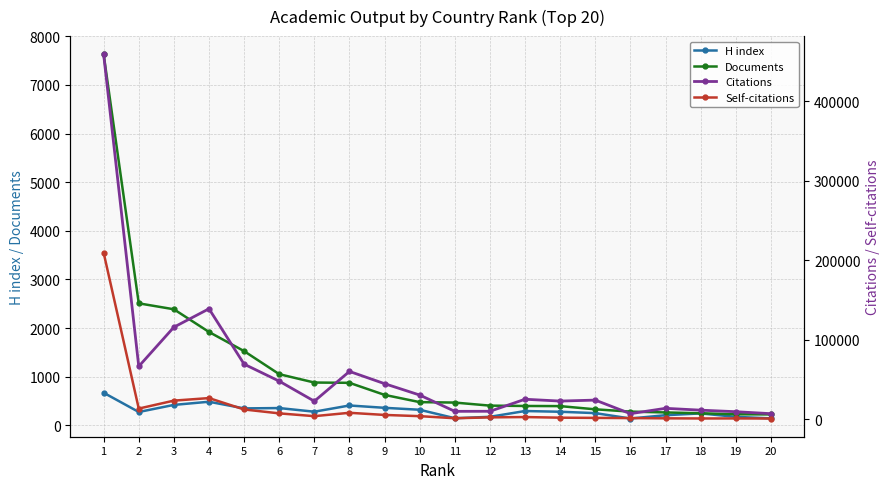

Rank the series at 3 from lowest to highest value.

H index, Documents, Self-citations, Citations